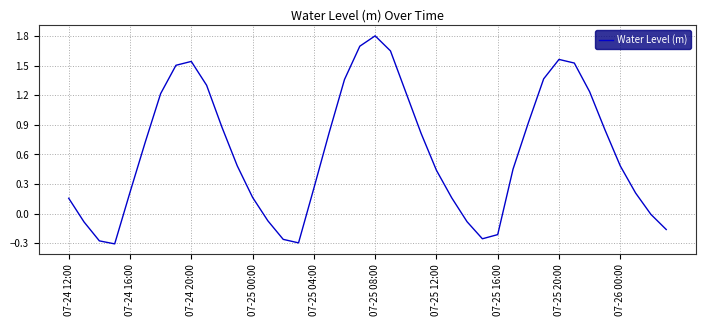

What is the difference between the maximum and minimum values?

2.1